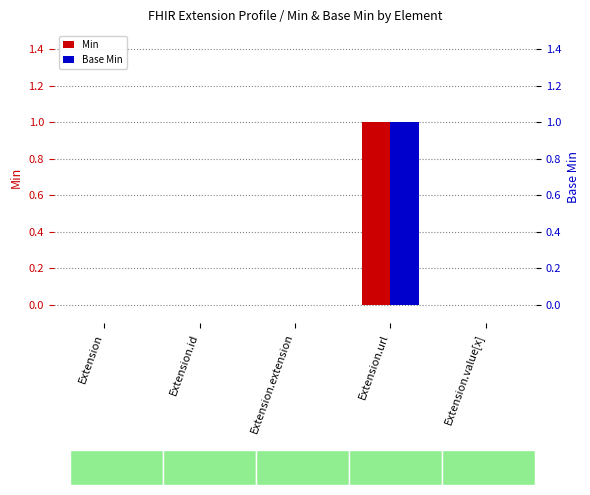

Which series has the largest range (max minus min)?

Min